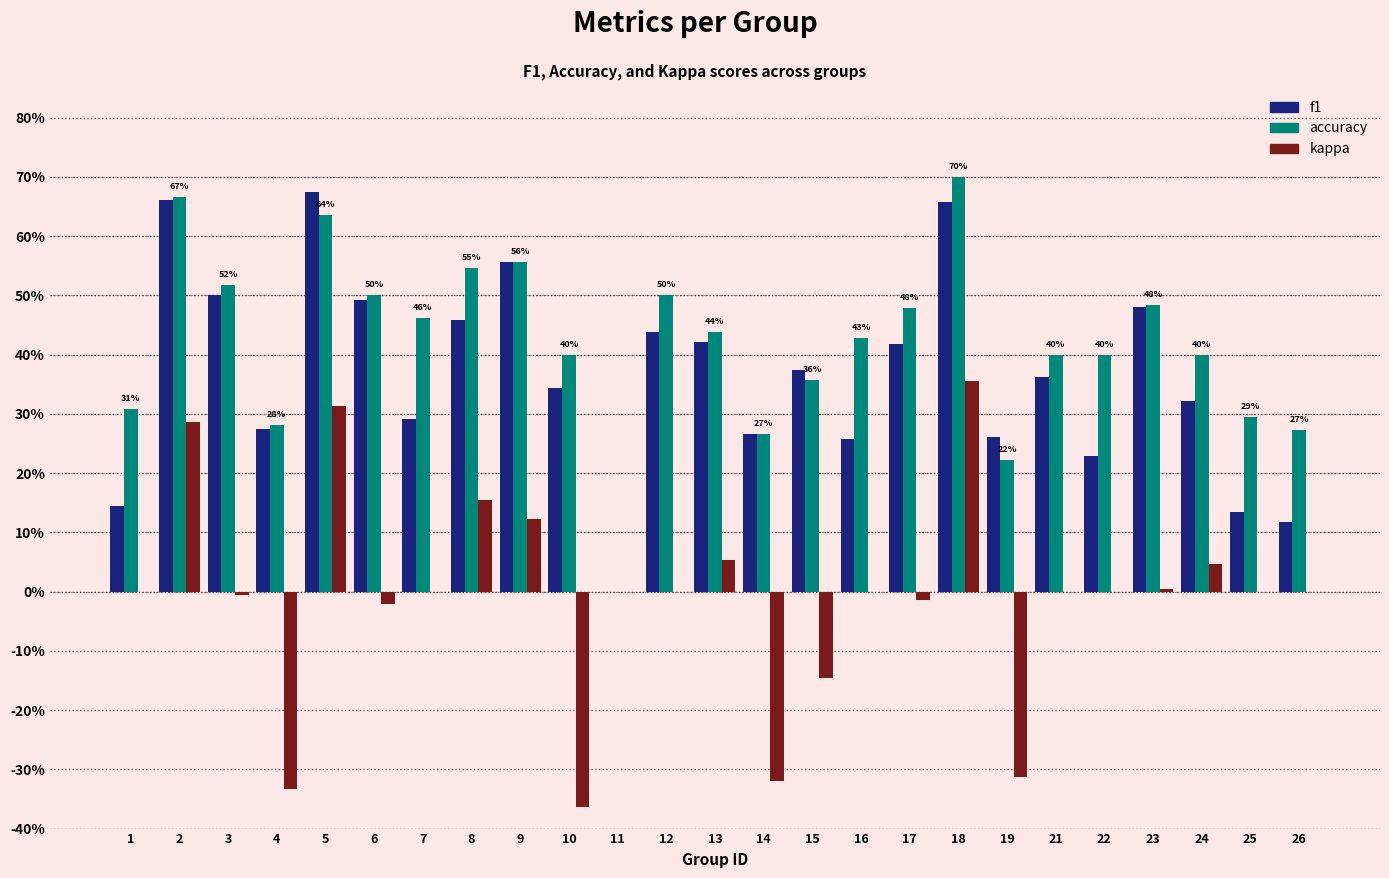

What are all the series names shown in the legend?

f1, accuracy, kappa